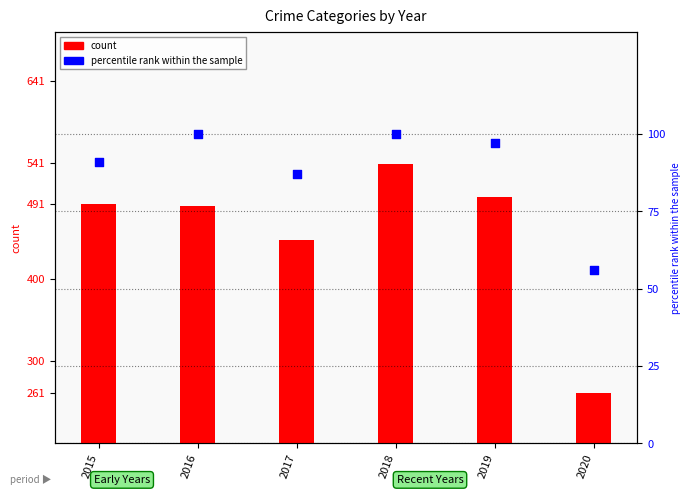

What are all the series names shown in the legend?

count, percentile rank within the sample